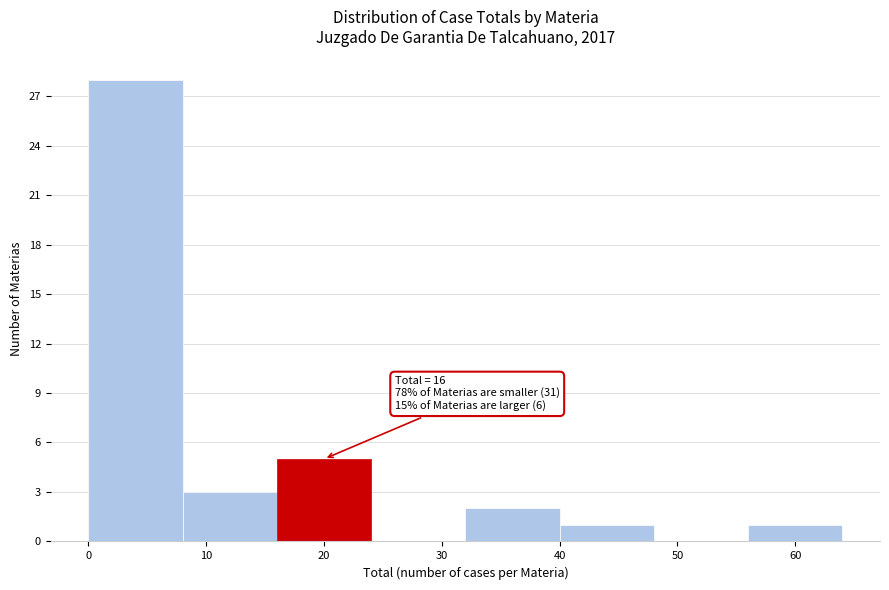

Over which range of the x-axis is the bar tallest?

0 to 8